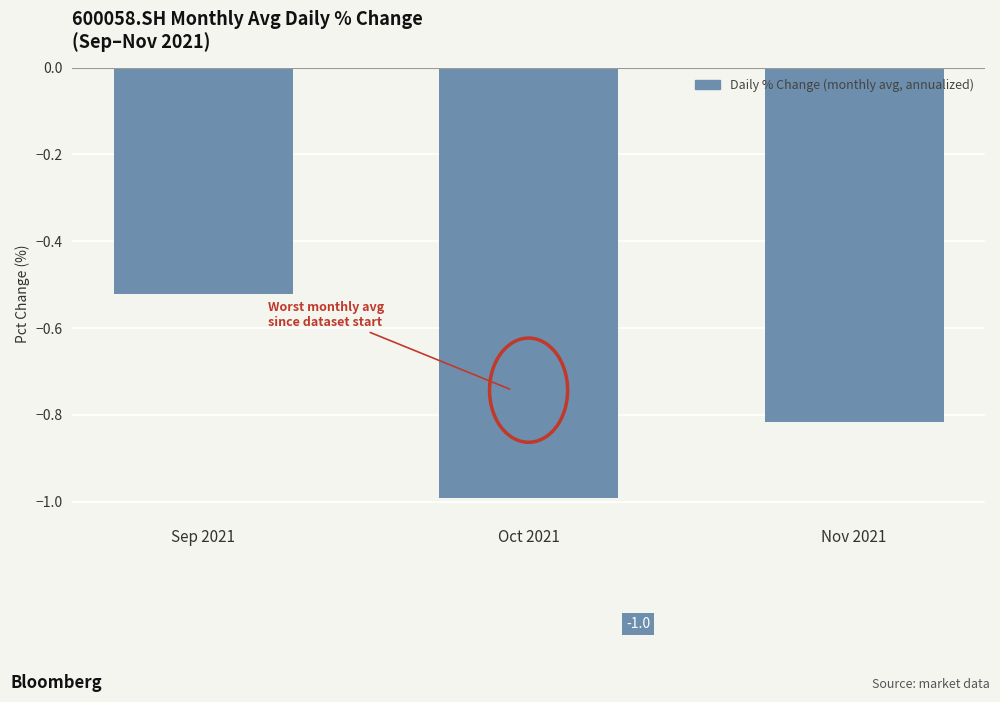

The value at Nov 2021 is -0.2. True or false?

False